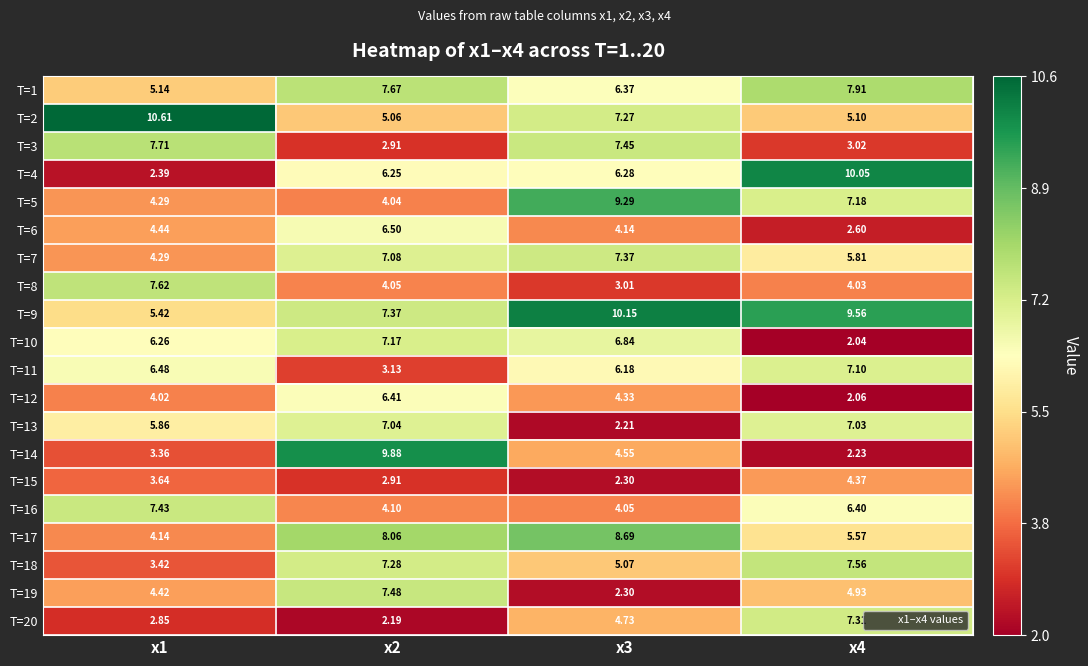

Is the value of T=18 at x1 greater than the value of T=20 at x4?

No